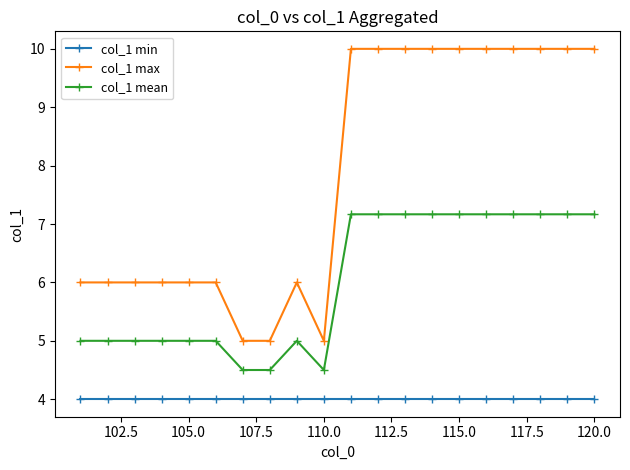

True or false: col_1 mean and col_1 max intersect in this chart.

False